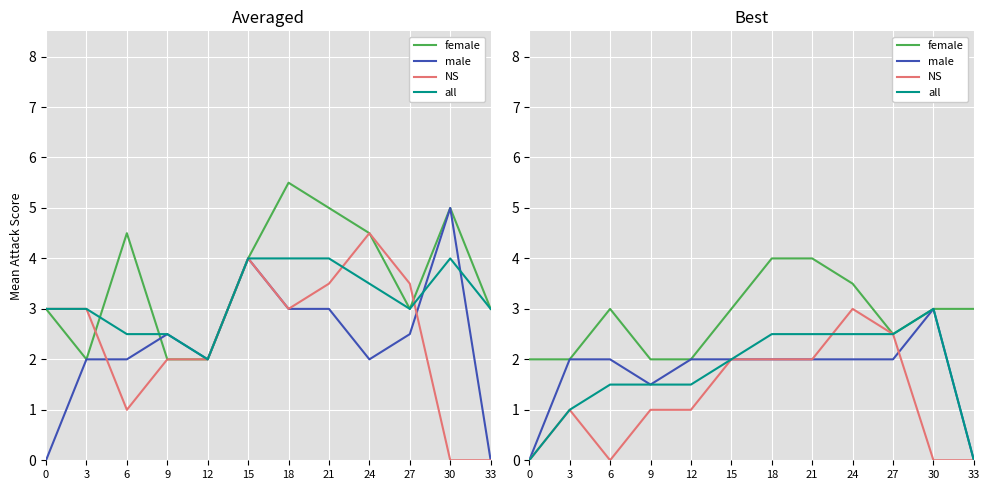

At which category does male reach its first local valley?

9